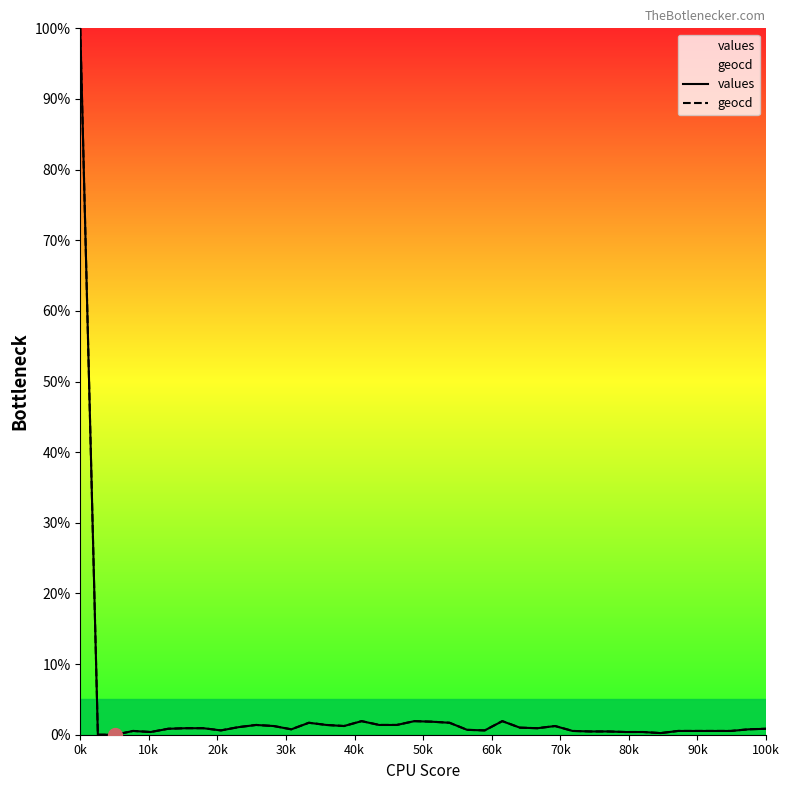

What is the difference between the second highest and minimum values in the values series?

1.9